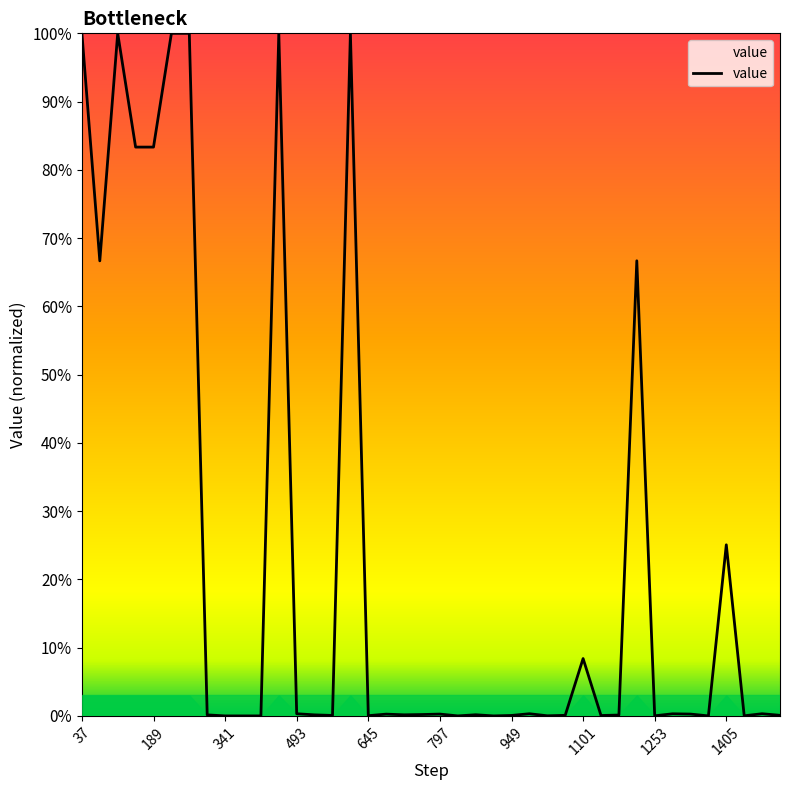

What is the difference between the maximum and minimum values?

100.0